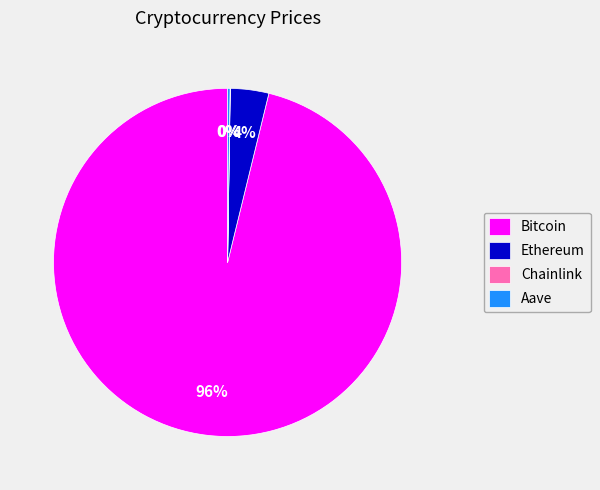

To the nearest percent, what portion does Bitcoin represent?

96%